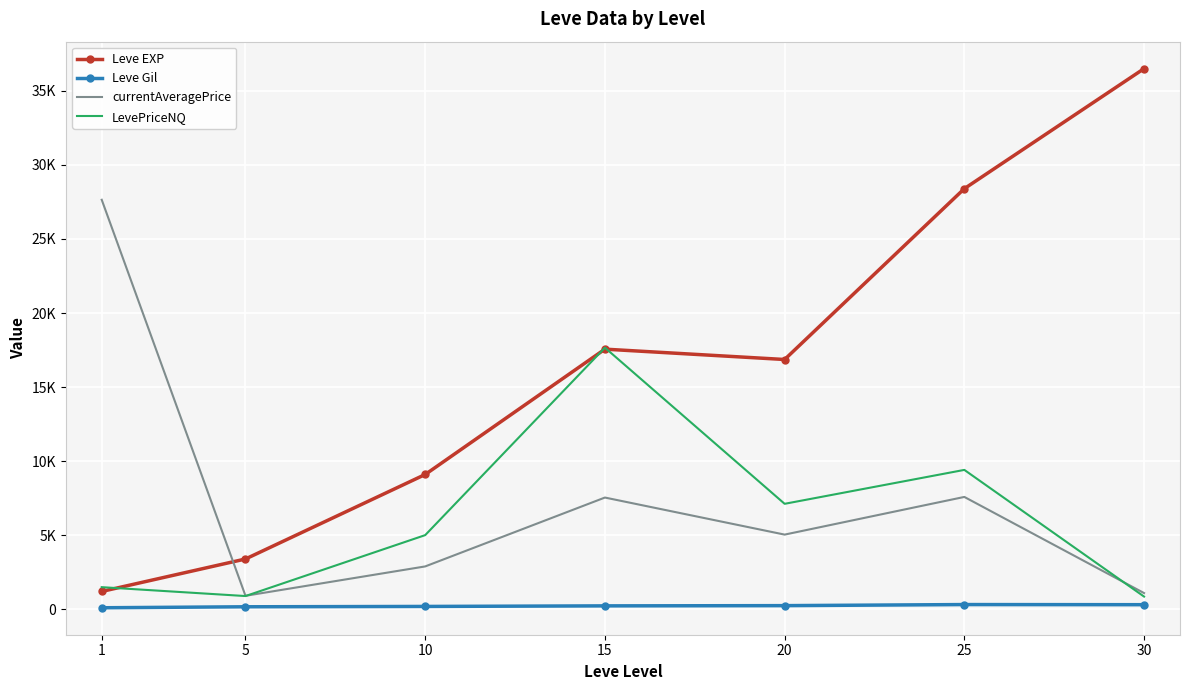

What are all the series names shown in the legend?

Leve EXP, Leve Gil, currentAveragePrice, LevePriceNQ